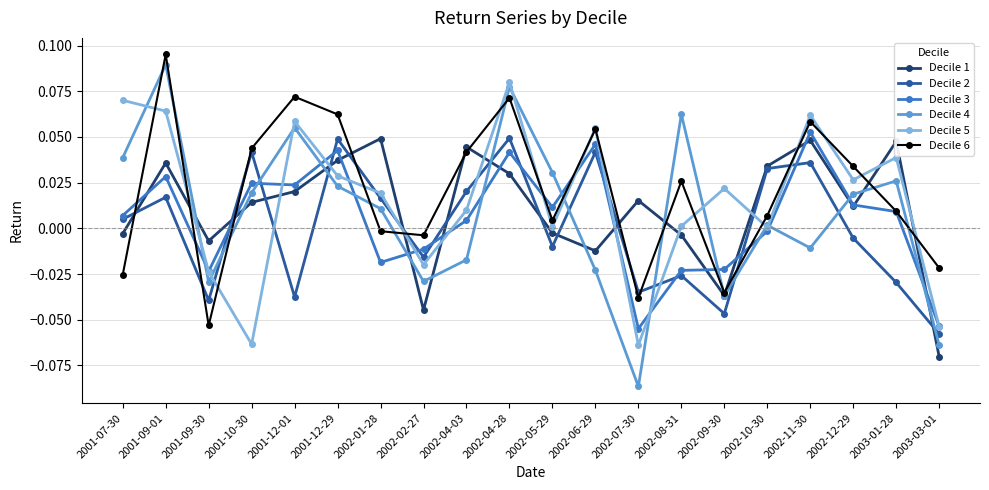

What is the total value across all series at 2003-03-01?

-0.3